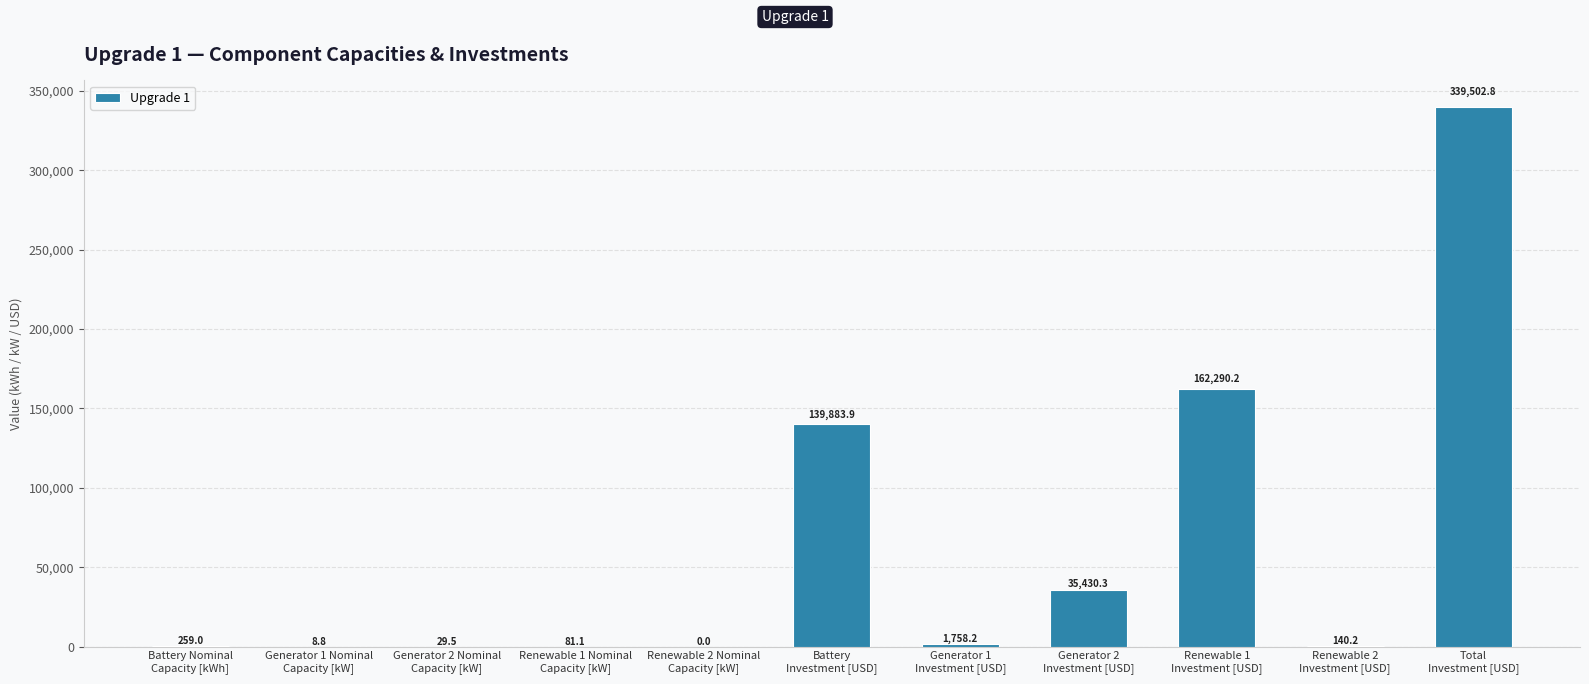

What is the maximum value shown in the chart?

339502.8